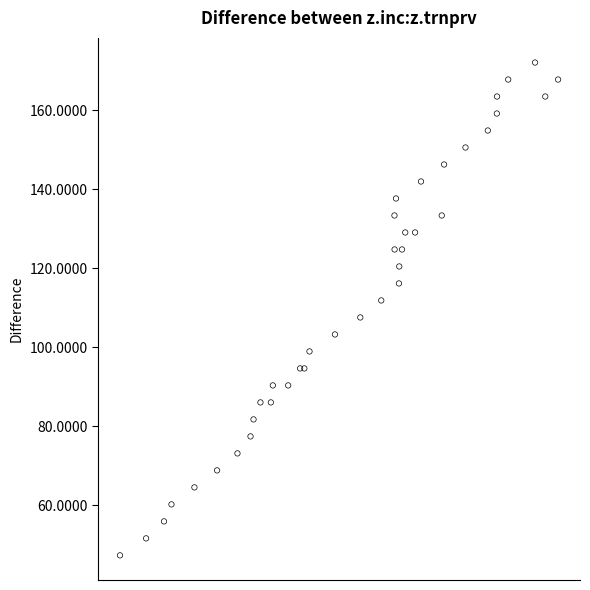

What Y value in the scatter plot is closest to 109?

107.6